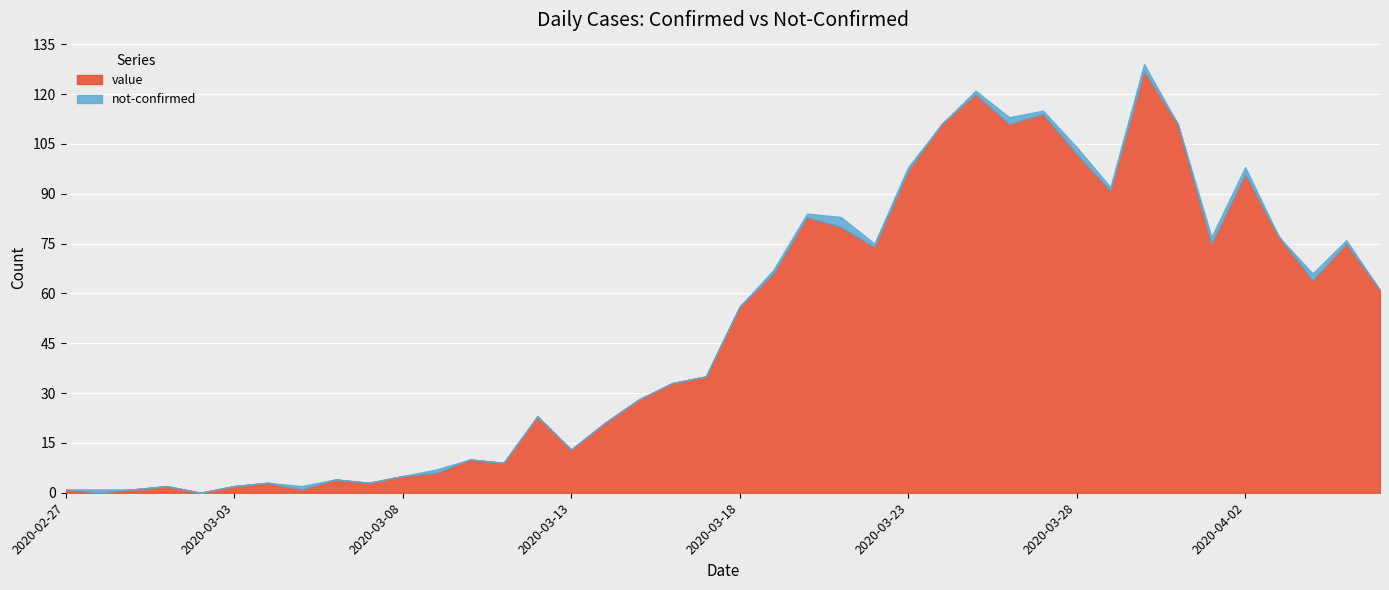

Is the value of value at 2020-02-29 greater than the value of not-confirmed at 2020-03-28?

No